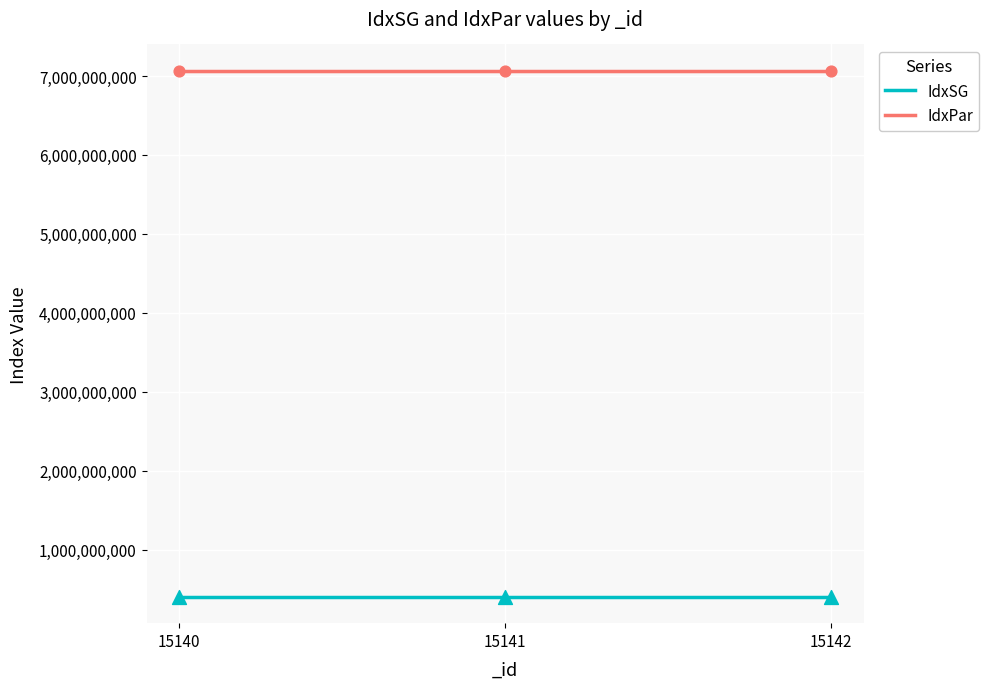

Which series has the largest total across all categories?

IdxPar